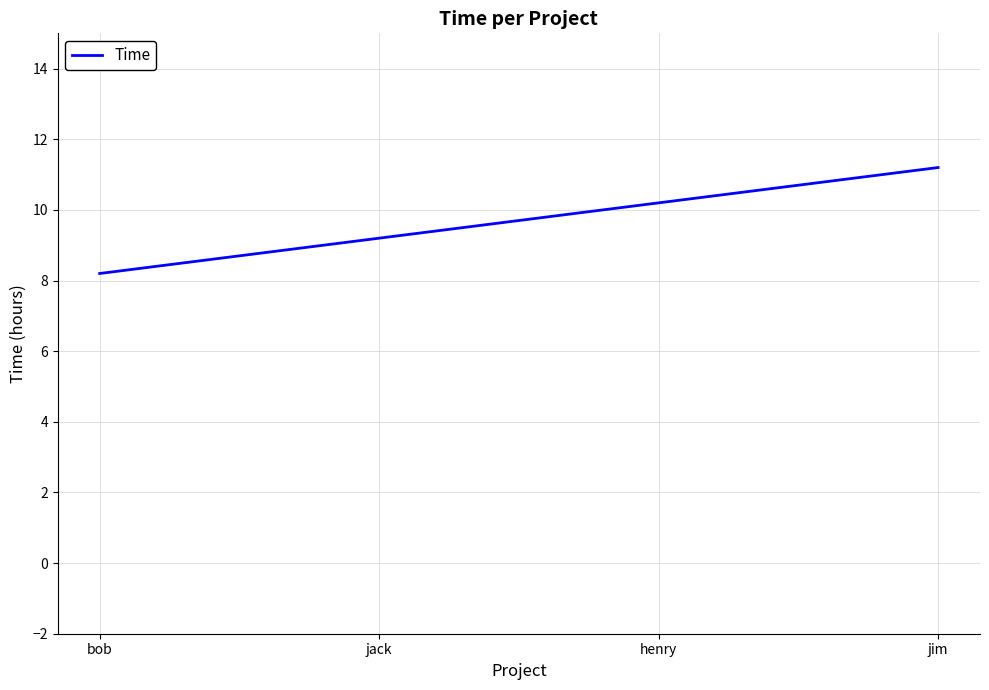

Reading right to left, transcribe all the data shown in this chart.

jim=11.2	henry=10.2	jack=9.2	bob=8.2